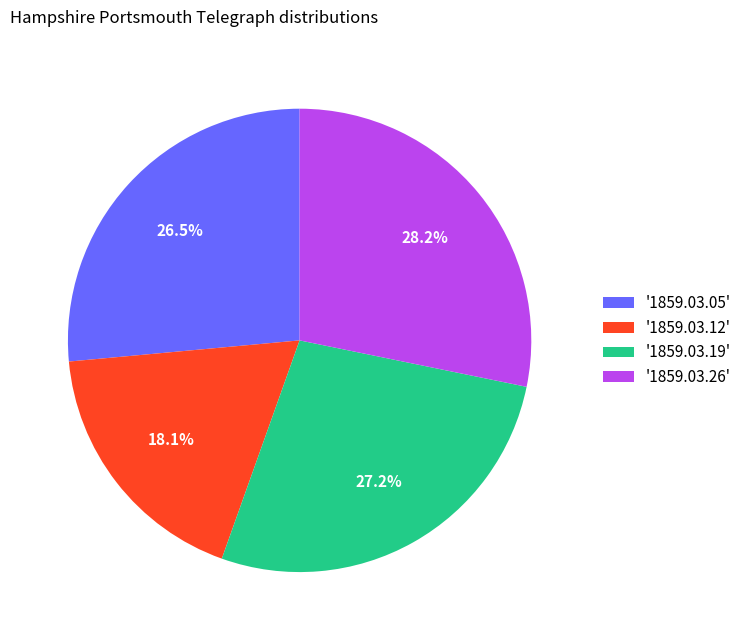

Rank the categories by value from lowest to highest.

'1859.03.12', '1859.03.05', '1859.03.19', '1859.03.26'